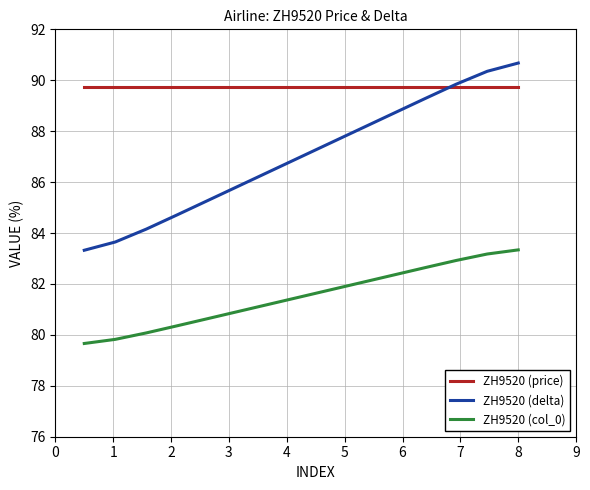

True or false: ZH9520 (col_0) and ZH9520 (price) cross at least once.

False